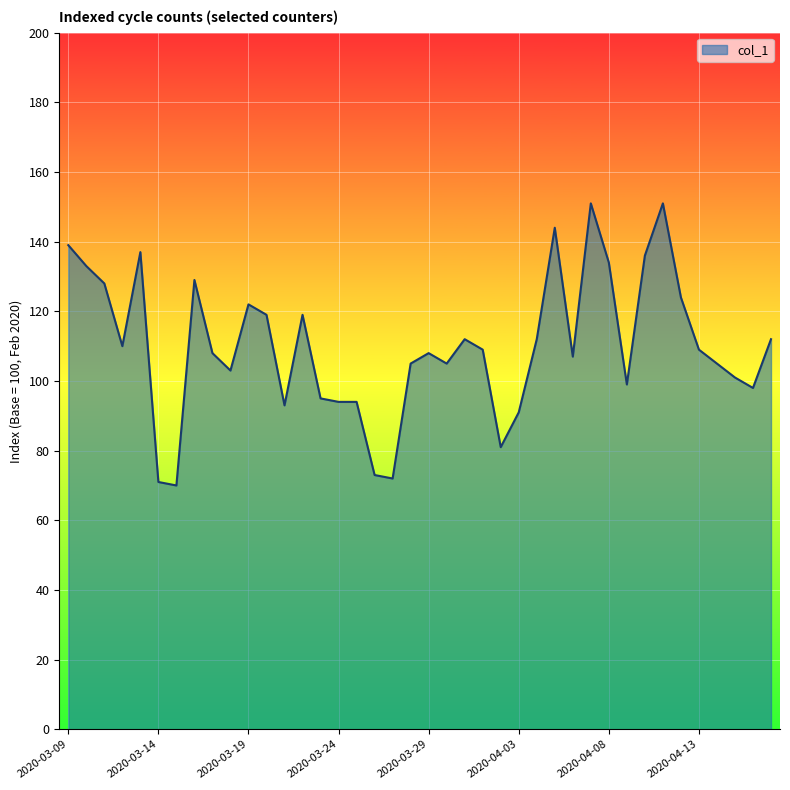

What is the difference between the maximum and minimum values?

81